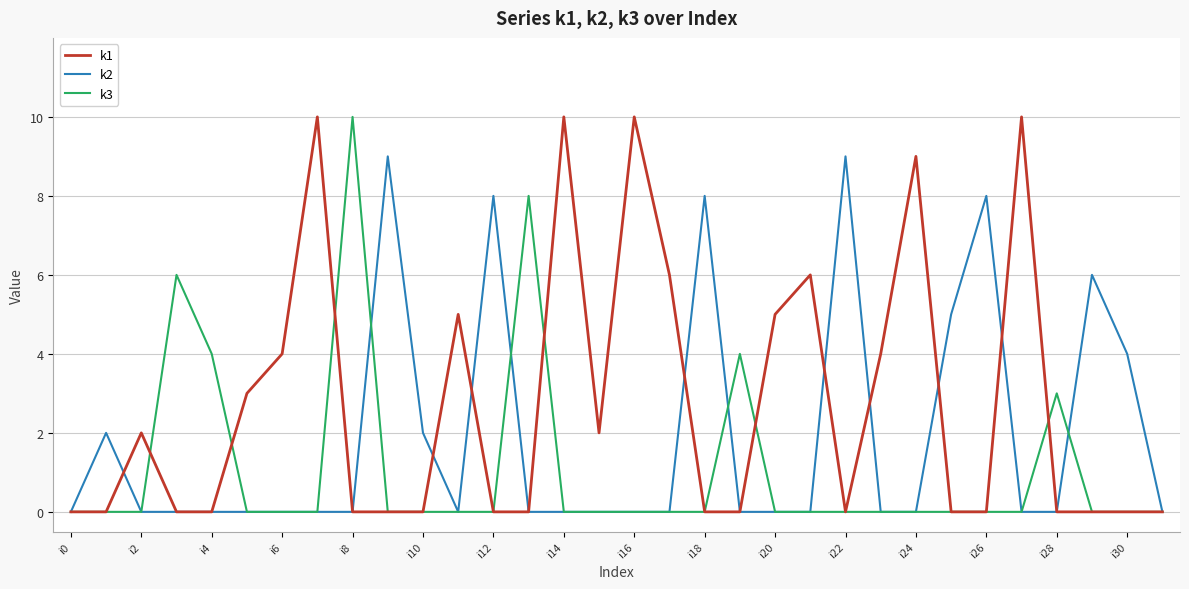

Which series has the largest total across all categories?

k1